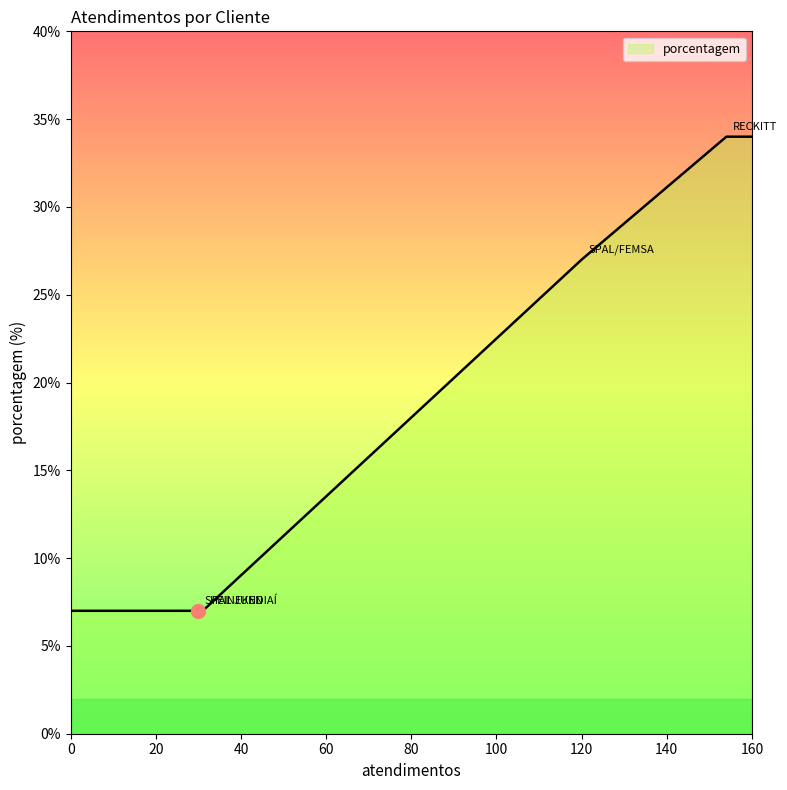

True or false: there are more than 1 points higher than both neighbors.

False